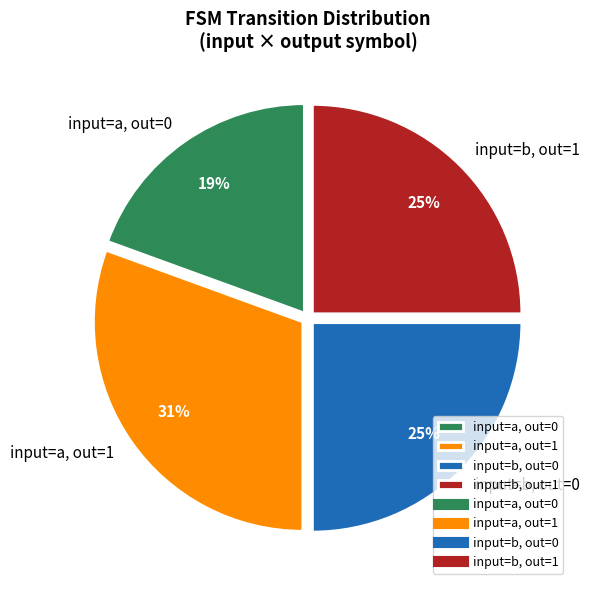

To the nearest percent, what portion does input=a, out=1 represent?

31%